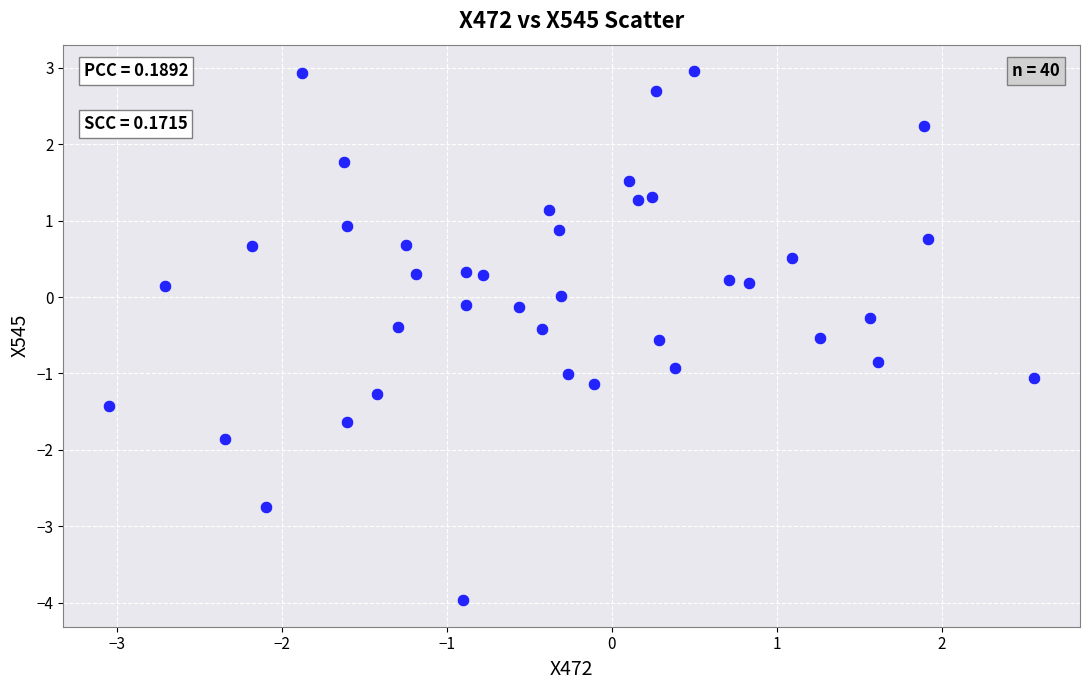

What is the range of X values (max minus min)?

5.6